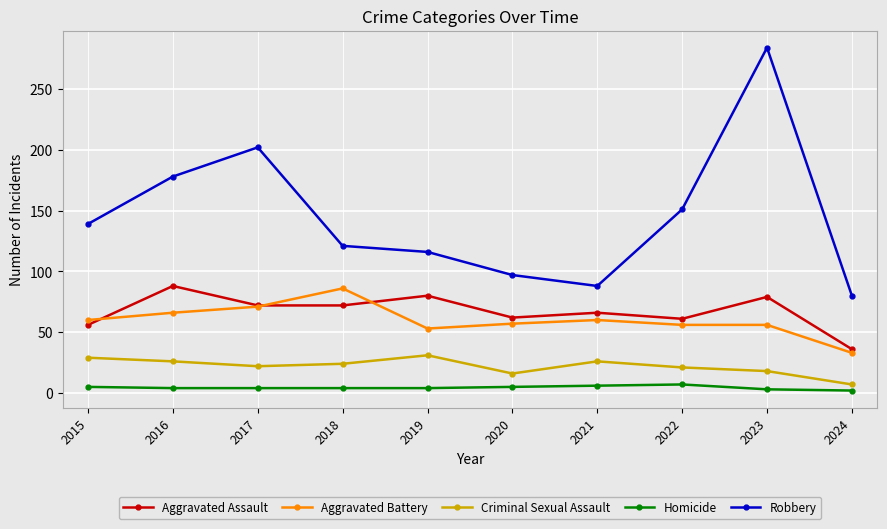

Which series has the largest total across all categories?

Robbery